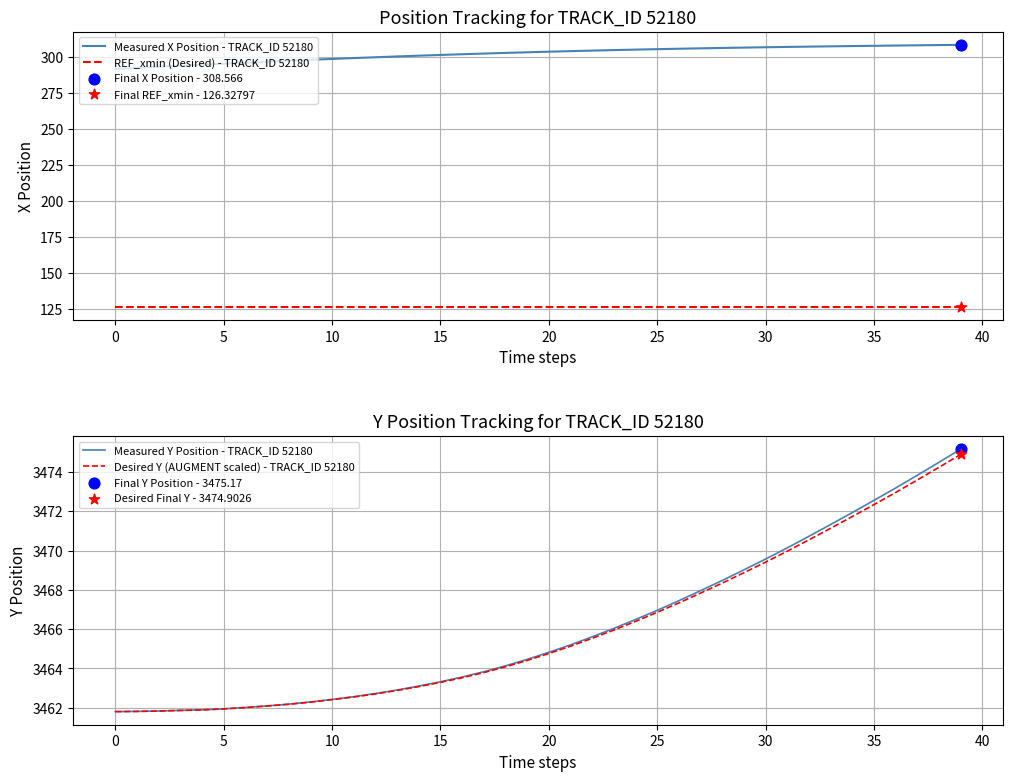

Which series has the largest Y range (max minus min)?

Measured X Position - TRACK_ID 52180